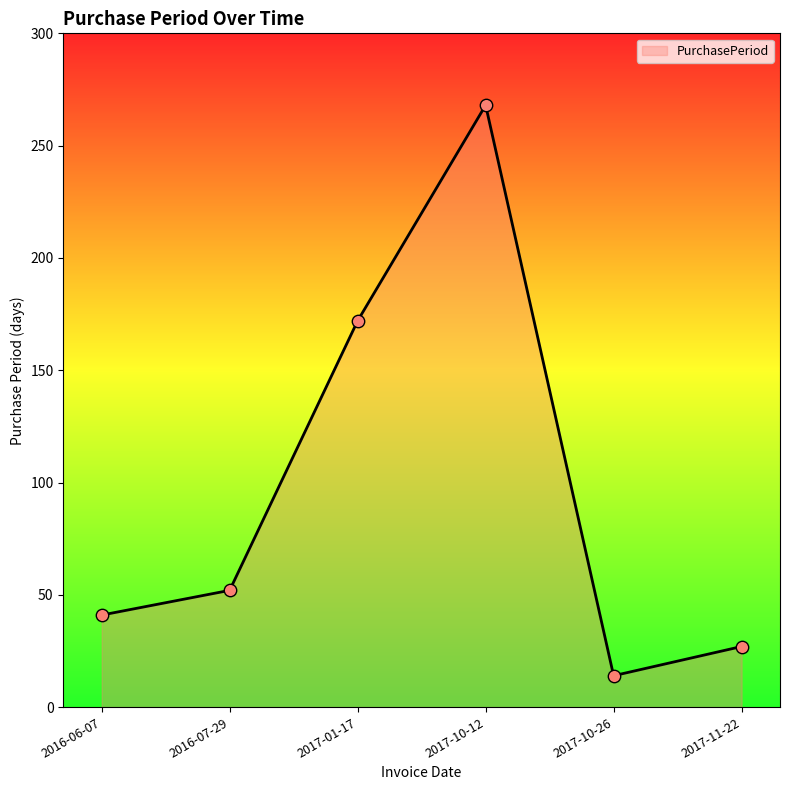

Between 2016-07-29 and 2016-06-07, which is larger?

2016-07-29